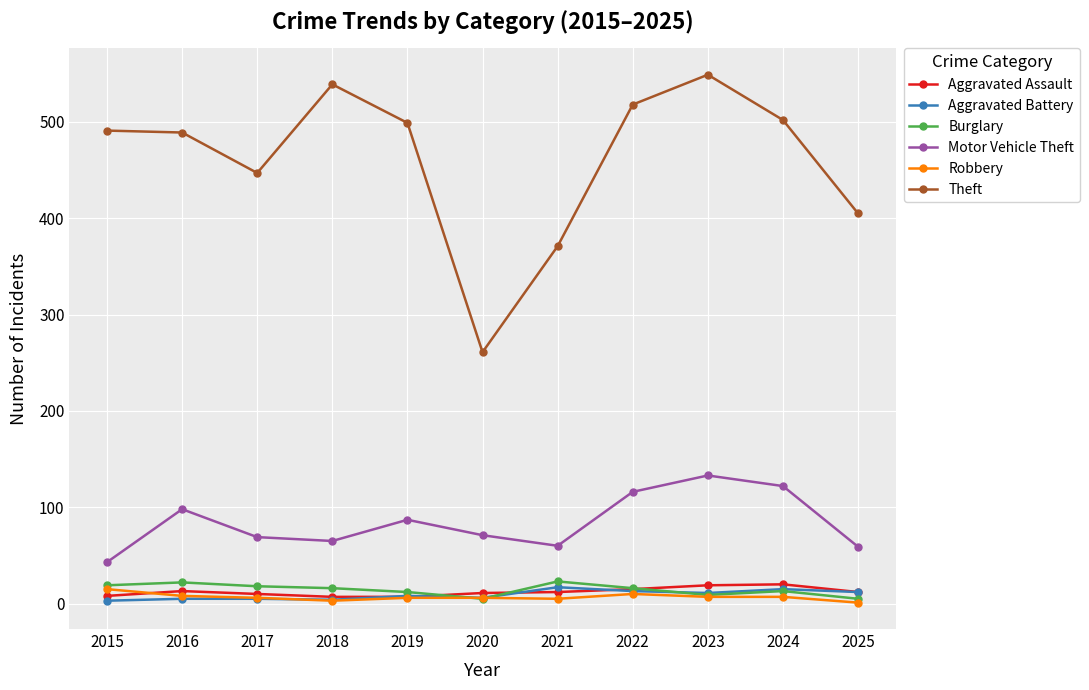

Is it true that Burglary equals 18 at 2017?

True